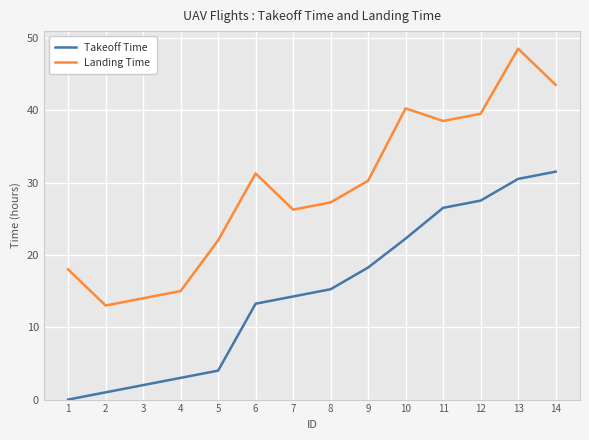

At how many categories does at least one series exceed 46?

1